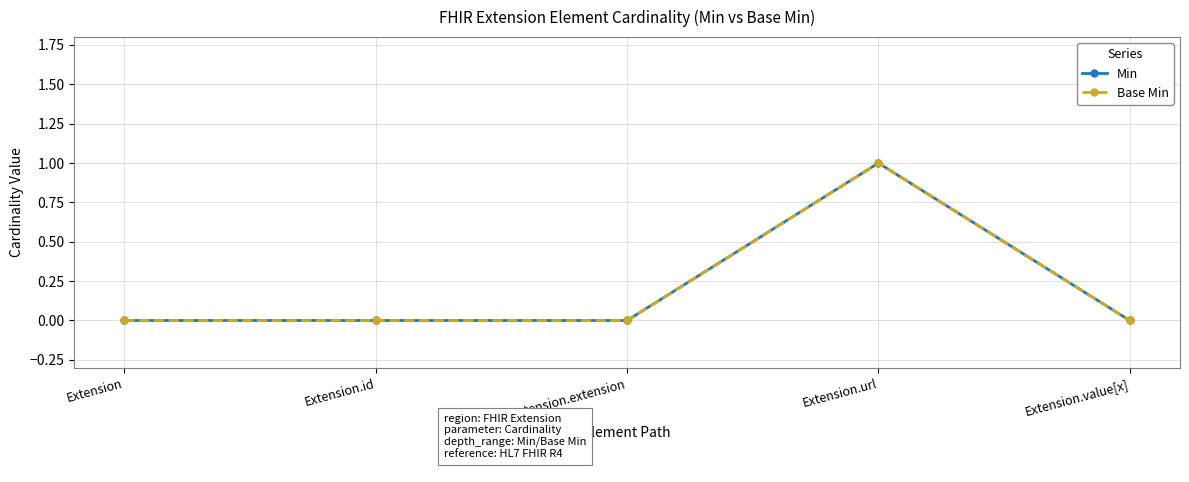

What position from the right is Extension?

5